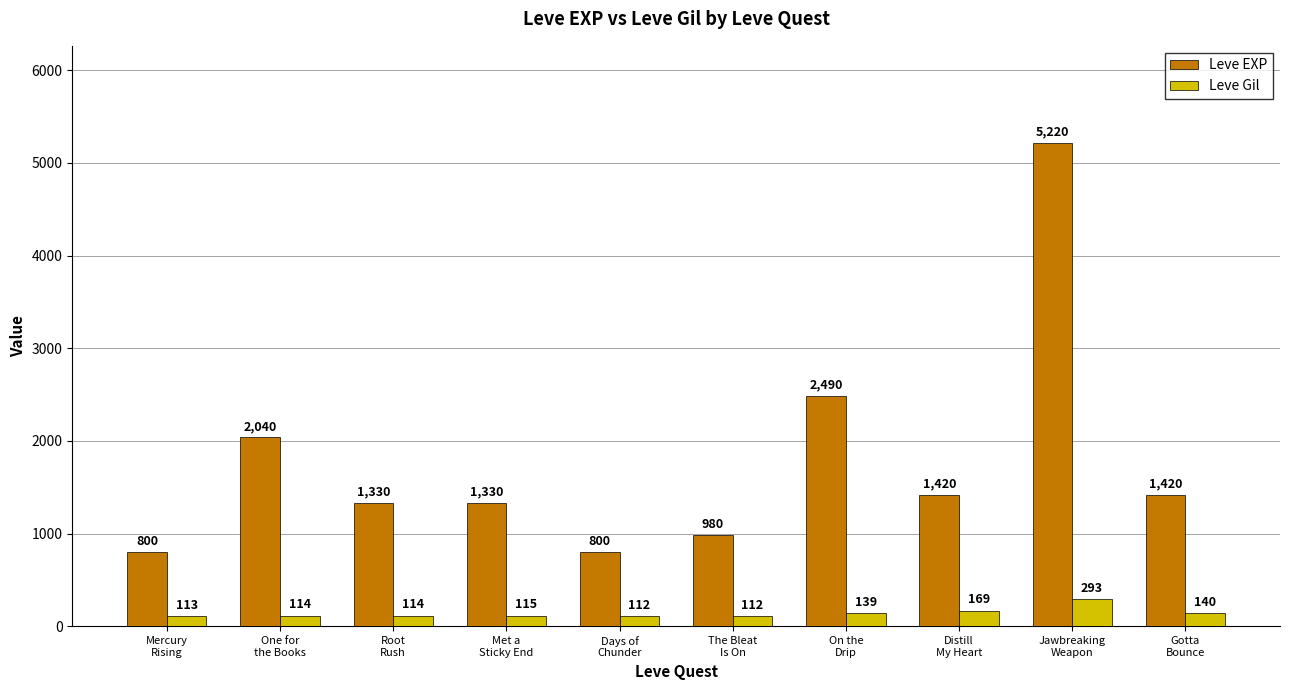

What position from the right is Mercury
Rising?

10